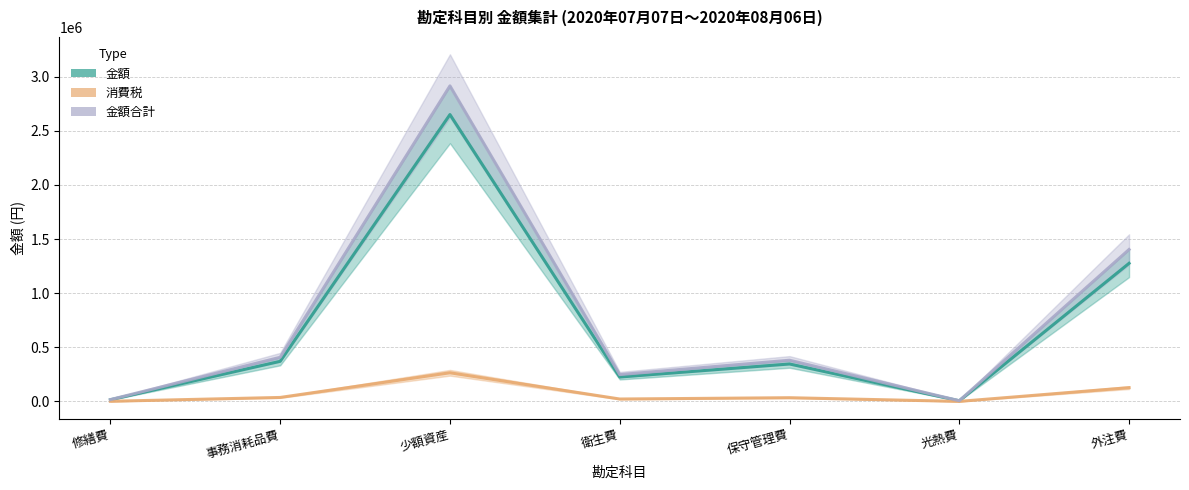

At which category is the sum across all series the highest?

少額資産